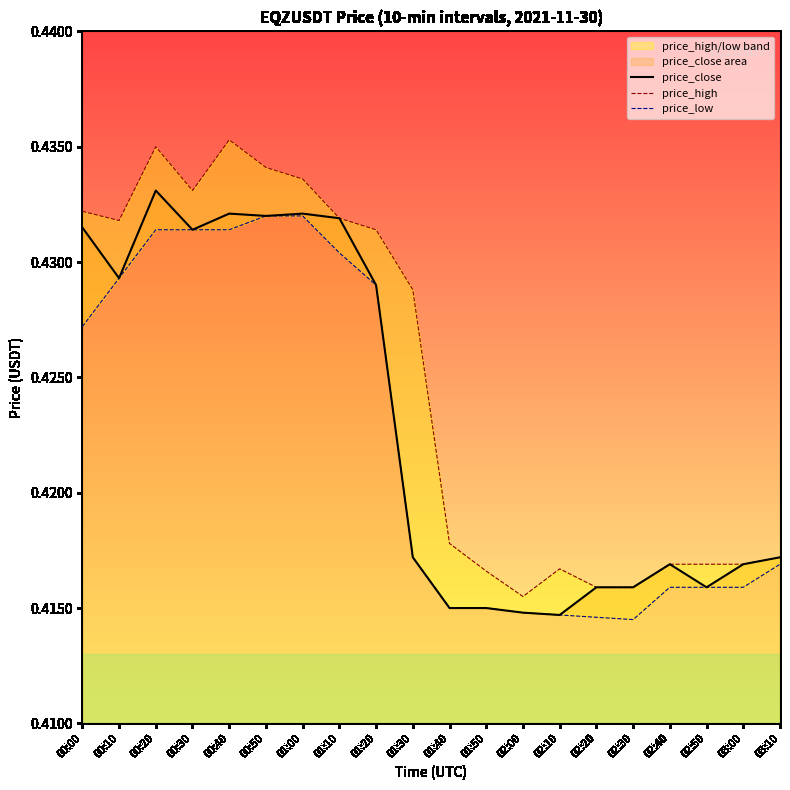

Reading left to right, what are all the values shown in this chart?

price_close: 00:00=0.4	00:10=0.4	00:20=0.4	00:30=0.4	00:40=0.4	00:50=0.4	01:00=0.4	01:10=0.4	01:20=0.4	01:30=0.4	01:40=0.4	01:50=0.4	02:00=0.4	02:10=0.4	02:20=0.4	02:30=0.4	02:40=0.4	02:50=0.4	03:00=0.4	03:10=0.4
price_high: 00:00=0.4	00:10=0.4	00:20=0.4	00:30=0.4	00:40=0.4	00:50=0.4	01:00=0.4	01:10=0.4	01:20=0.4	01:30=0.4	01:40=0.4	01:50=0.4	02:00=0.4	02:10=0.4	02:20=0.4	02:30=0.4	02:40=0.4	02:50=0.4	03:00=0.4	03:10=0.4
price_low: 00:00=0.4	00:10=0.4	00:20=0.4	00:30=0.4	00:40=0.4	00:50=0.4	01:00=0.4	01:10=0.4	01:20=0.4	01:30=0.4	01:40=0.4	01:50=0.4	02:00=0.4	02:10=0.4	02:20=0.4	02:30=0.4	02:40=0.4	02:50=0.4	03:00=0.4	03:10=0.4